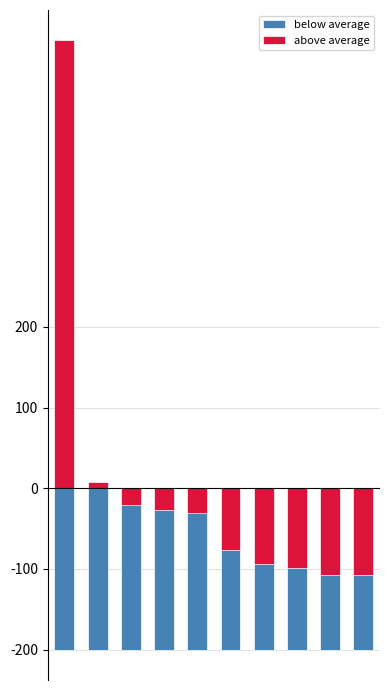

How many positive values does the above average series have?

2